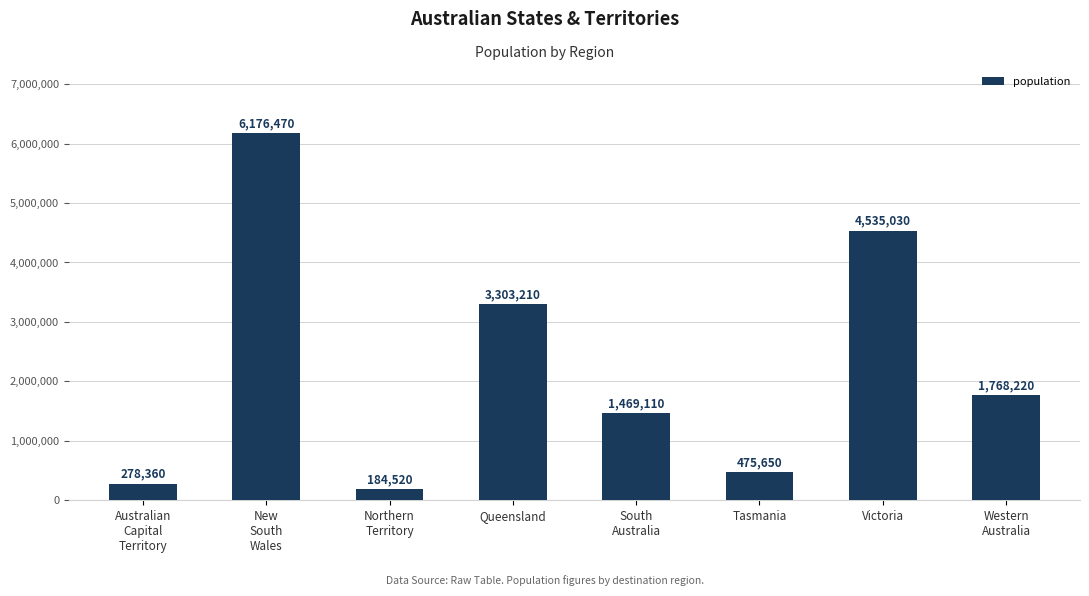

Which category has the lowest value across all series?

Northern
Territory